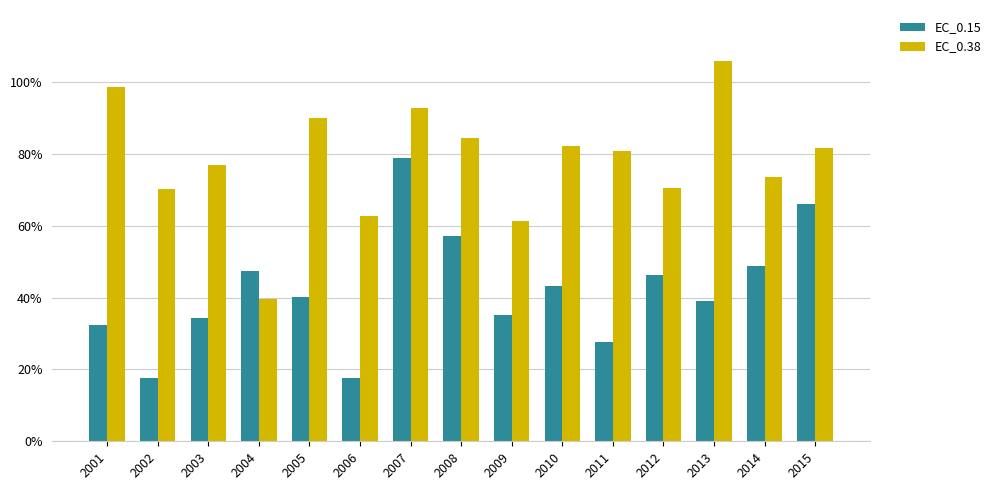

Is it true that EC_0.15 equals 13.1 at 2004?

False